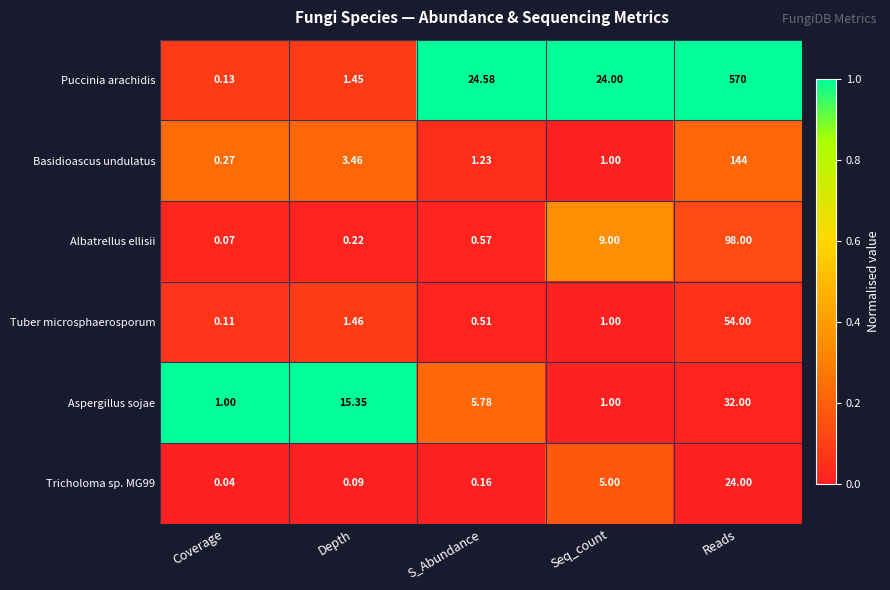

Which series has the largest range (max minus min)?

Puccinia arachidis